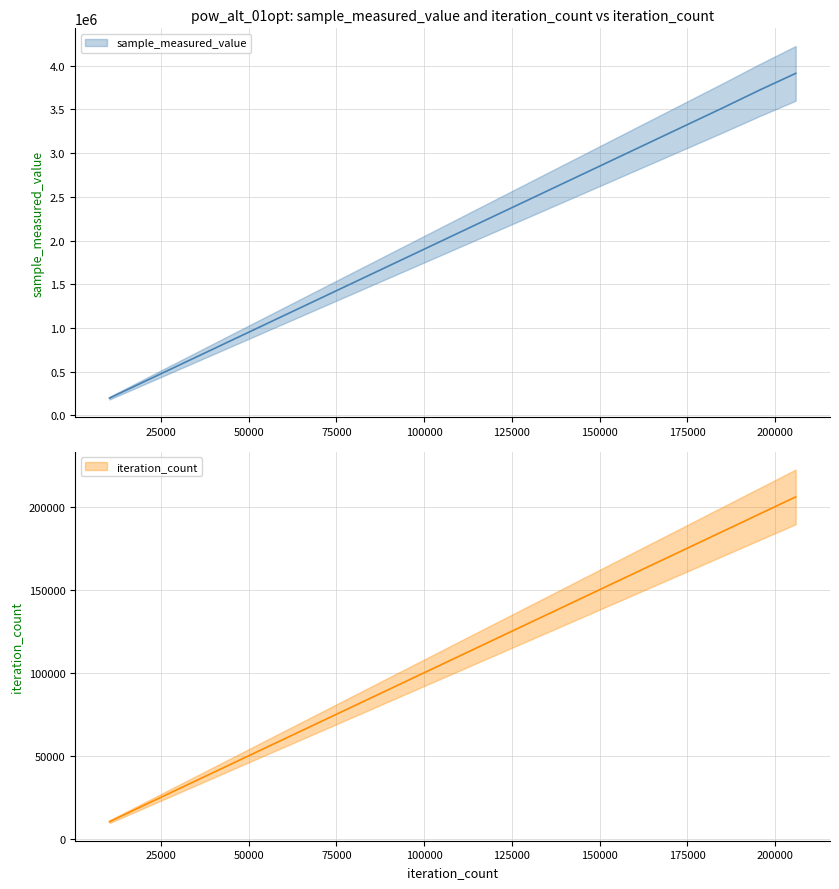

What is the maximum value shown in the chart?

3912765